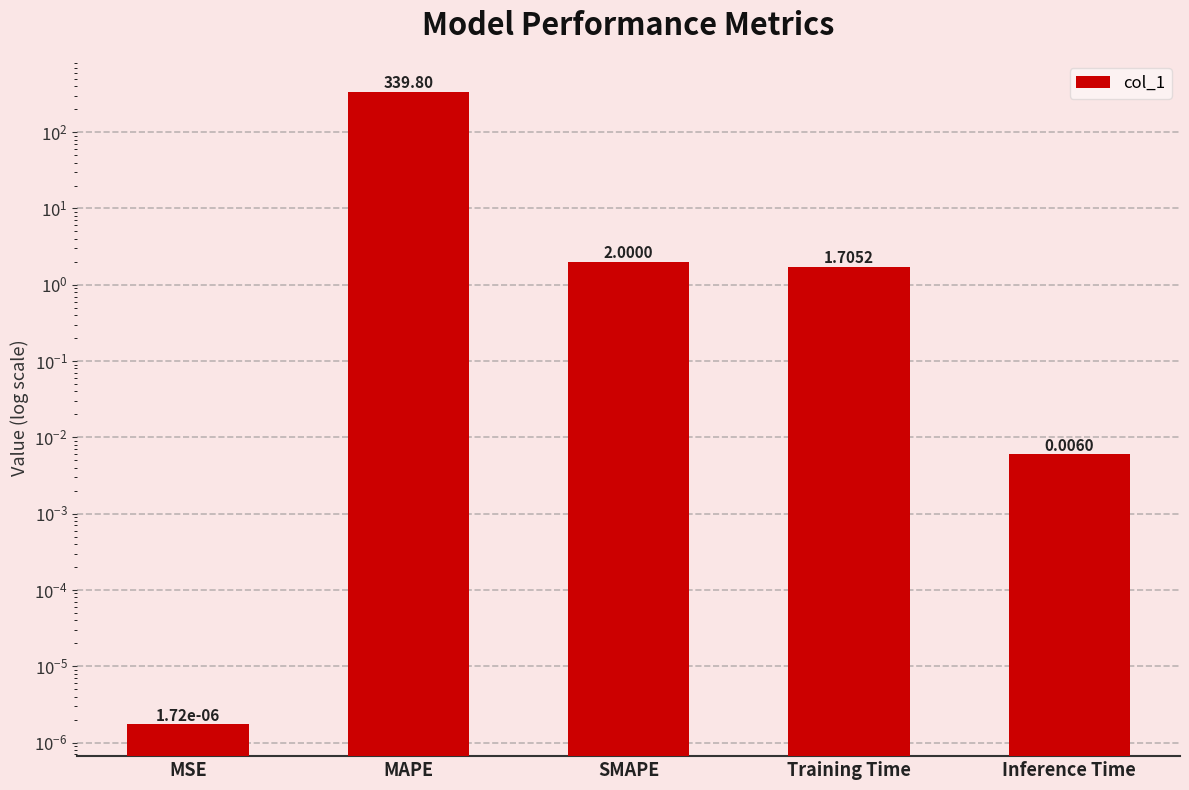

Rank the categories by value from lowest to highest.

MSE, Inference Time, Training Time, SMAPE, MAPE